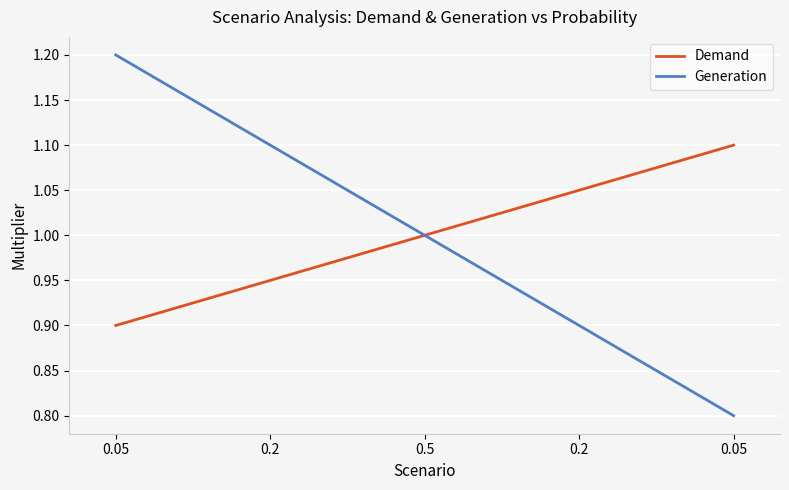

Which series has the largest range (max minus min)?

Generation